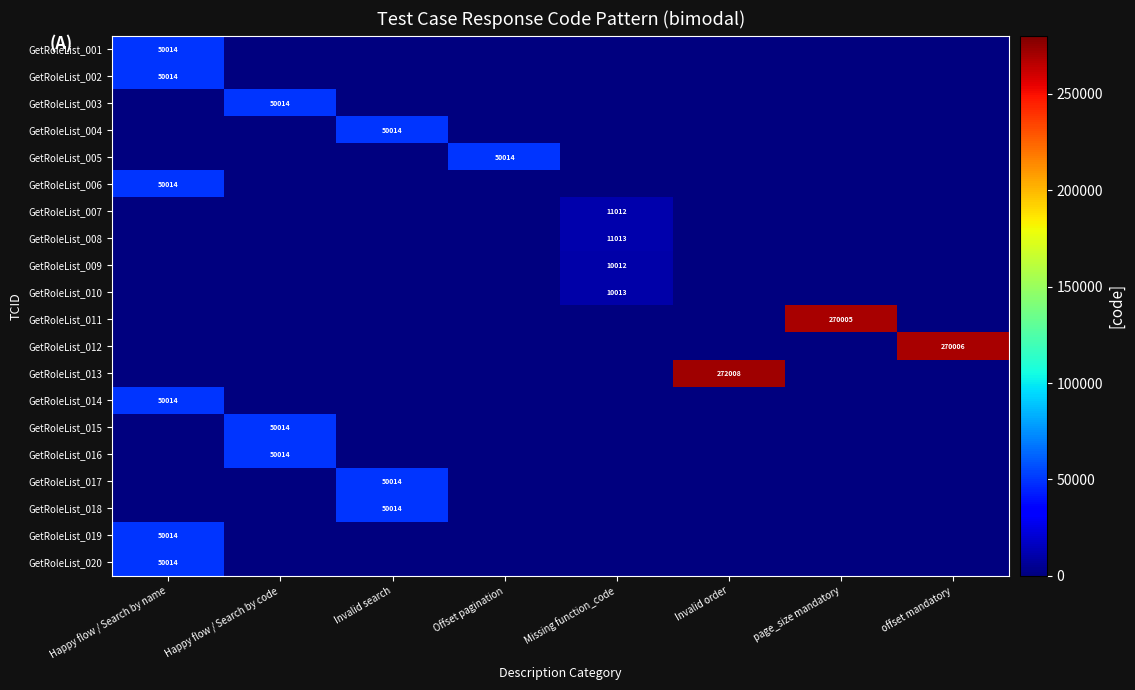

At which label does GetRoleList_007 reach its peak?

Missing function_code